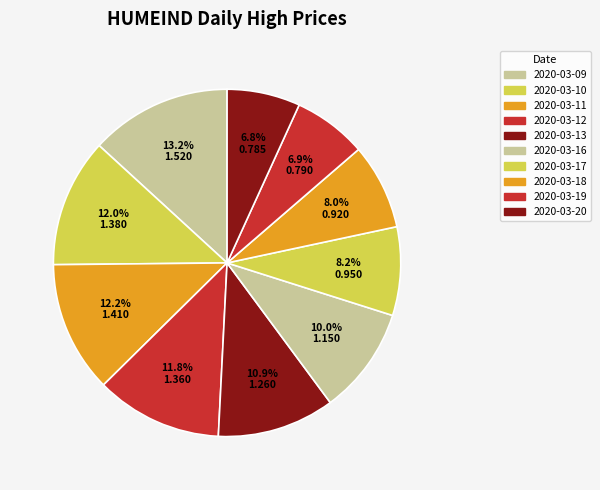

Combined, do 2020-03-09 and 2020-03-13 account for over 50%?

No